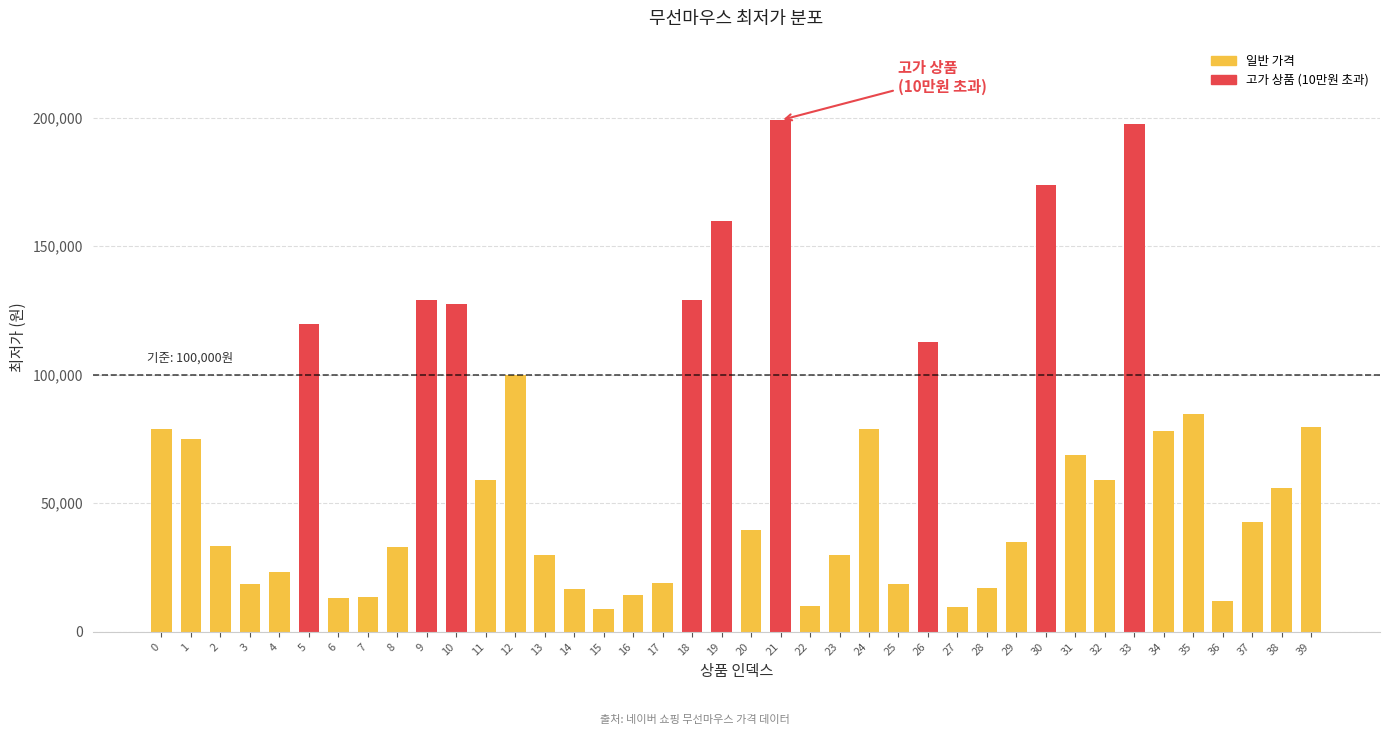

What is the difference between the maximum and minimum values?

190310